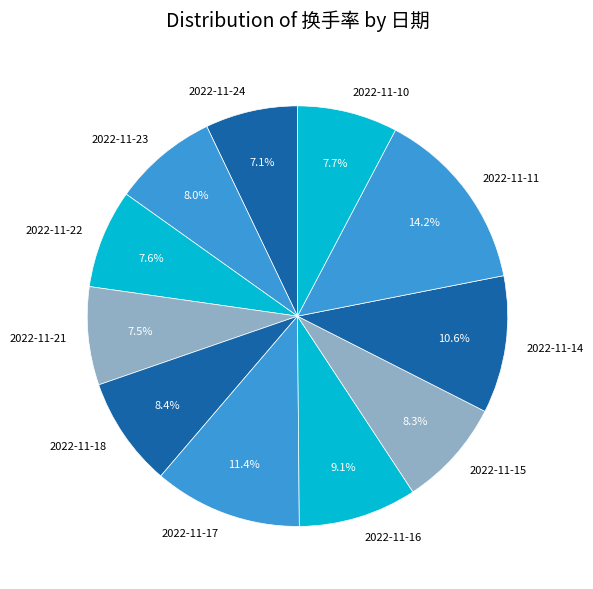

Count the number of slices in the pie.

11